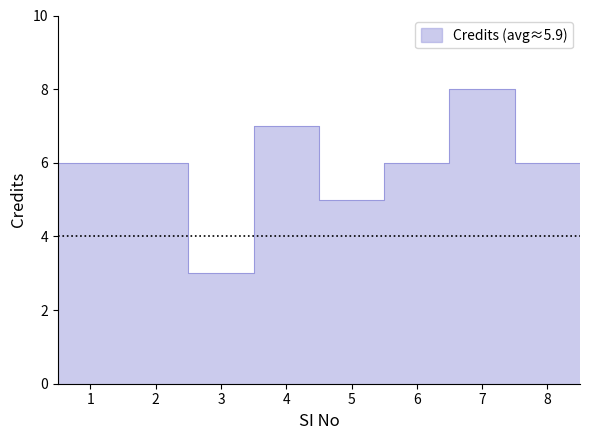

What is the smallest value displayed?

3